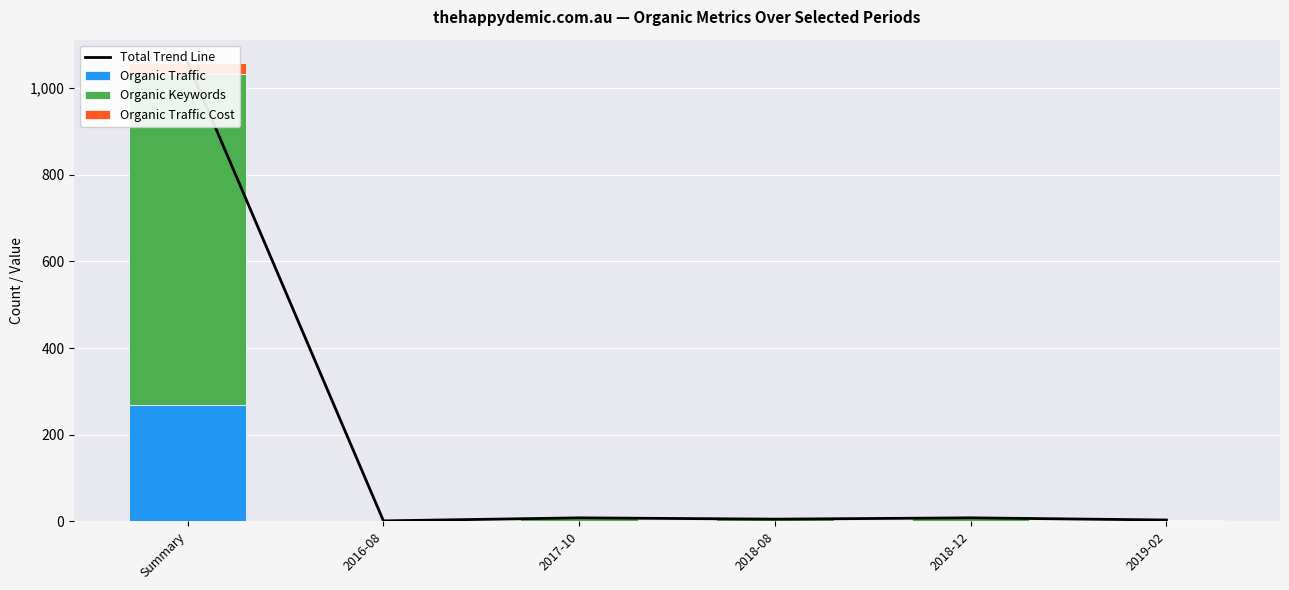

How many groups of bars are there?

6